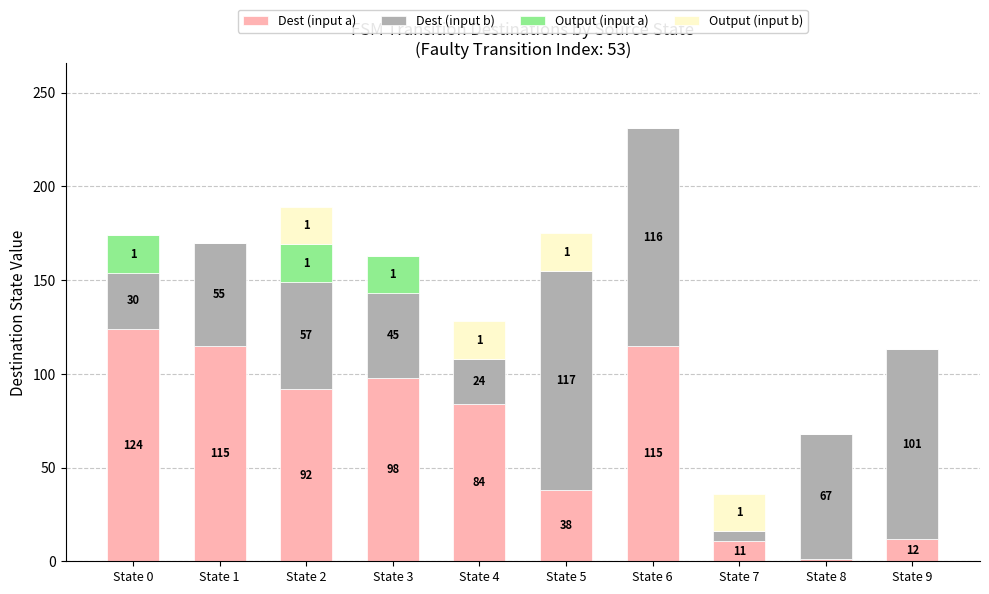

The Dest (input a) series shows 79 at State 0. True or false?

False